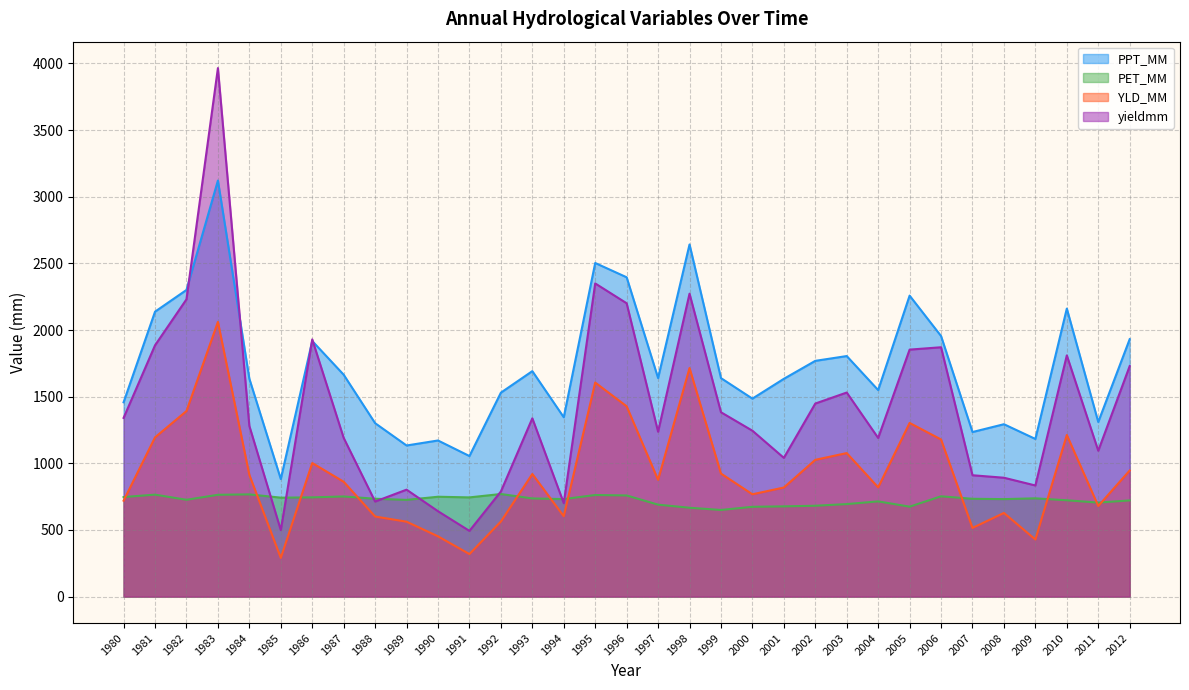

Which series has the widest spread of values?

yieldmm